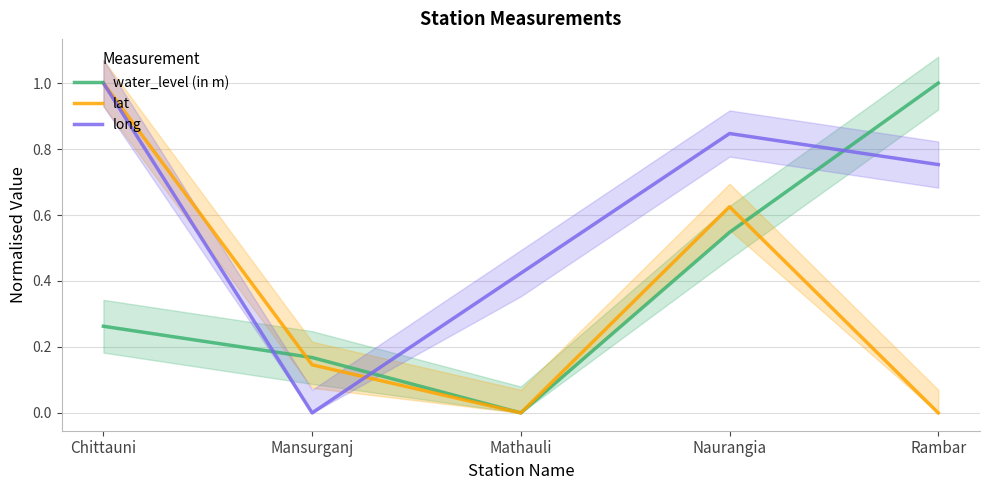

What is the spread (max minus min) of values at Chittauni?

0.7